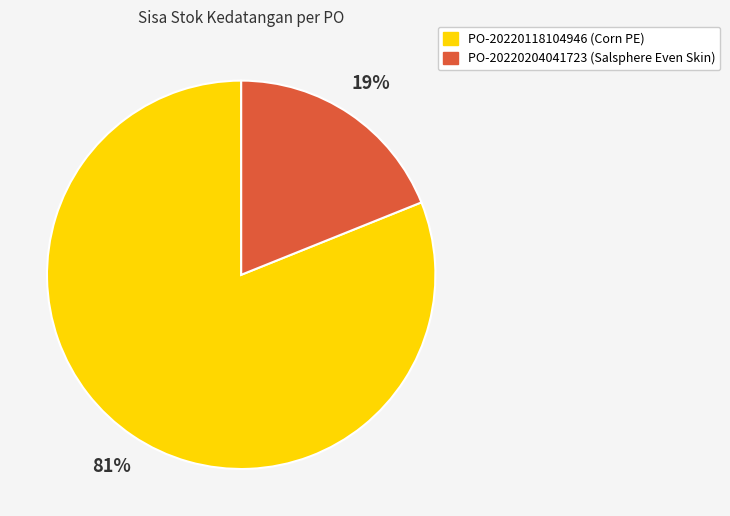

Which has a higher value, PO-20220204041723 (Salsphere Even Skin) or PO-20220118104946 (Corn PE)?

PO-20220118104946 (Corn PE)